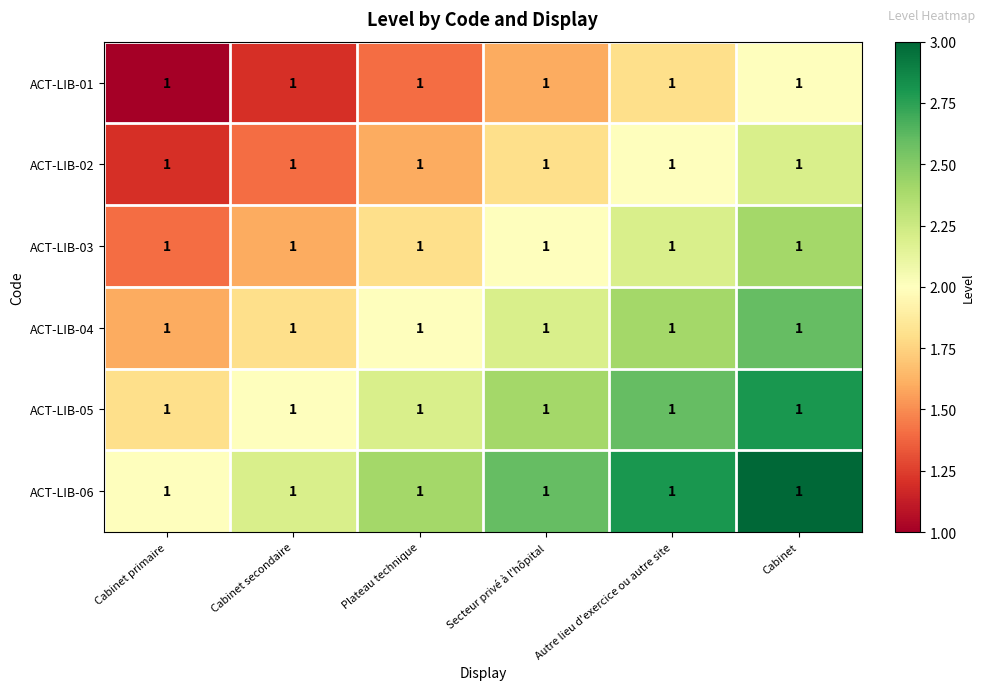

How many ACT-LIB-05 values are between 2 and 3?

5